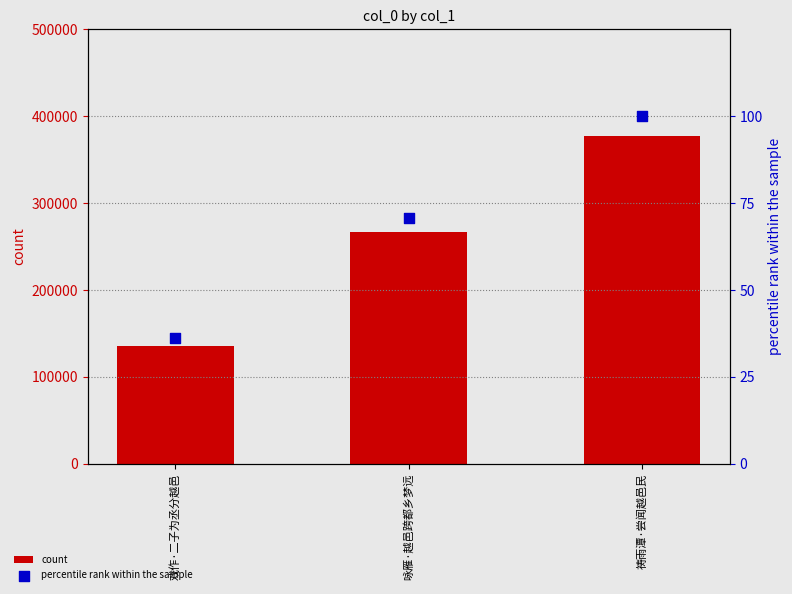

Is the value of percentile rank within the sample at 祷雨潭·尝闻越邑民 greater than the value of count at 戏作·二子为丞分越邑?

No